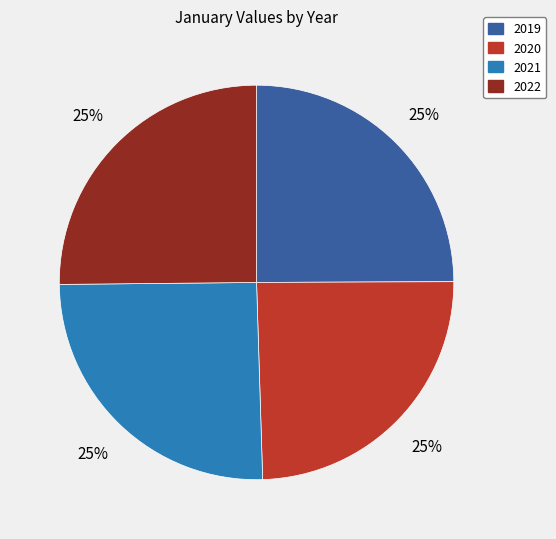

To the nearest percent, what percentage of the pie is 2022?

25%